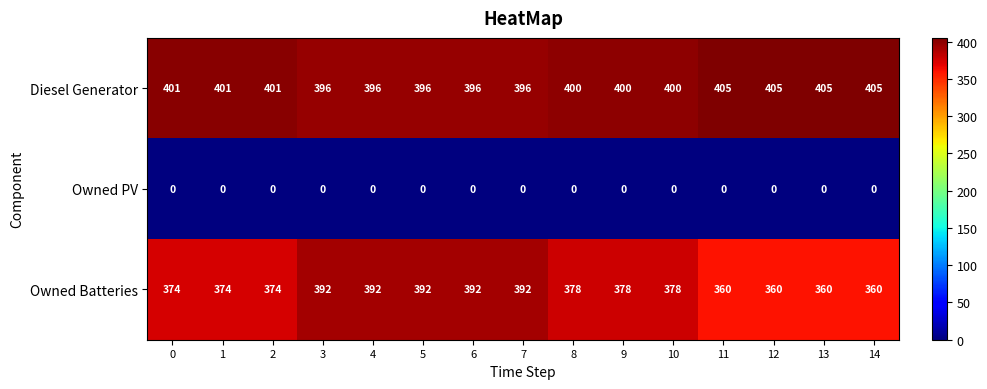

Where does the Owned Batteries series first go above 378?

3